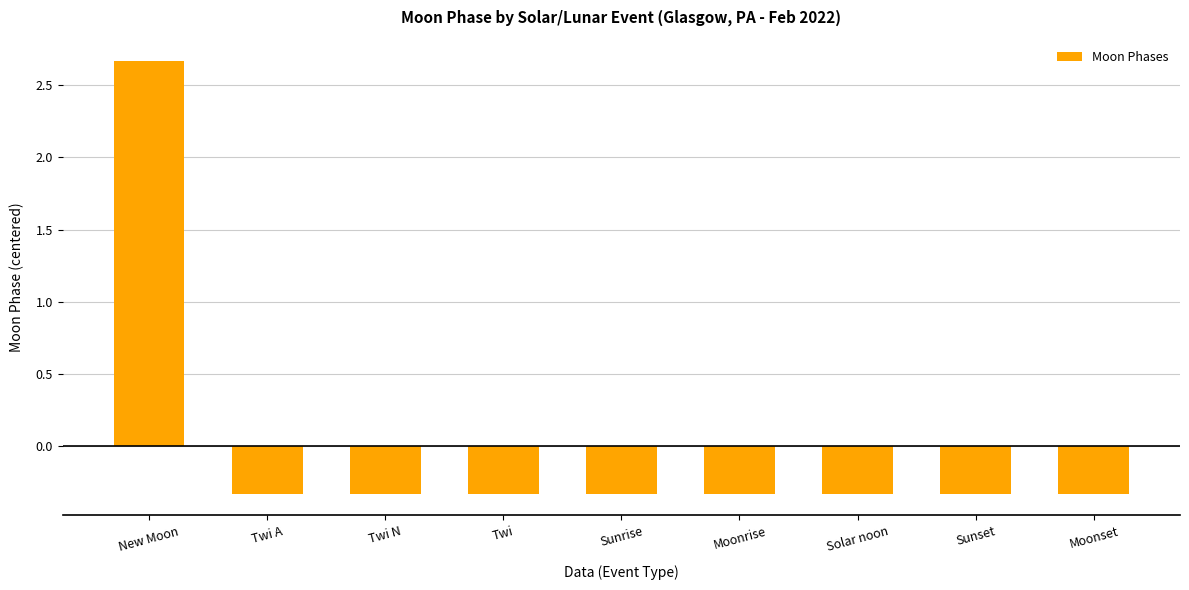

Is it true that the value at Solar noon is -0.5?

False